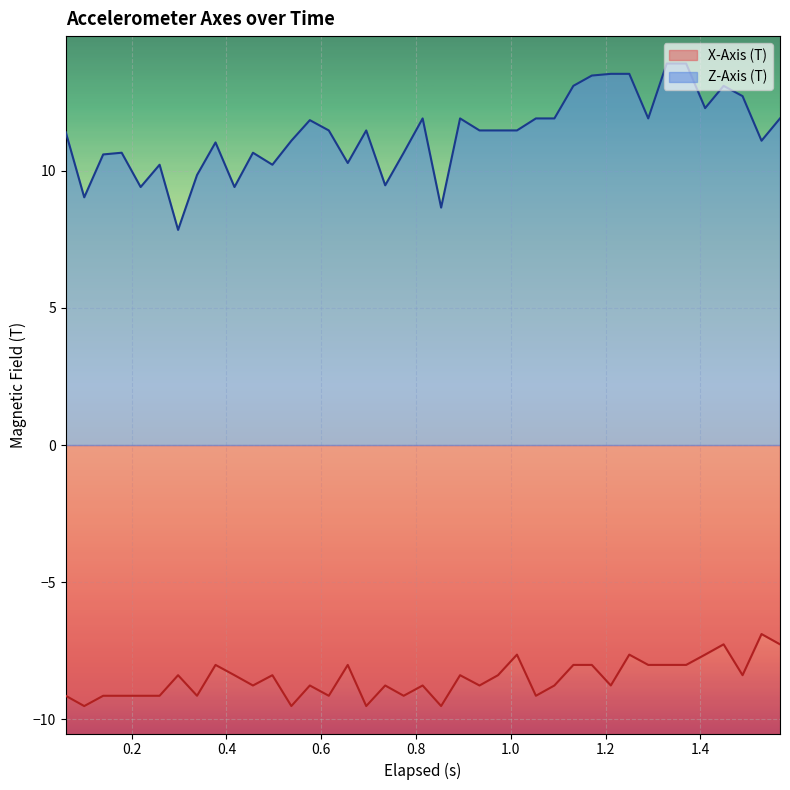

True or false: X-Axis (T) and Z-Axis (T) intersect in this chart.

False